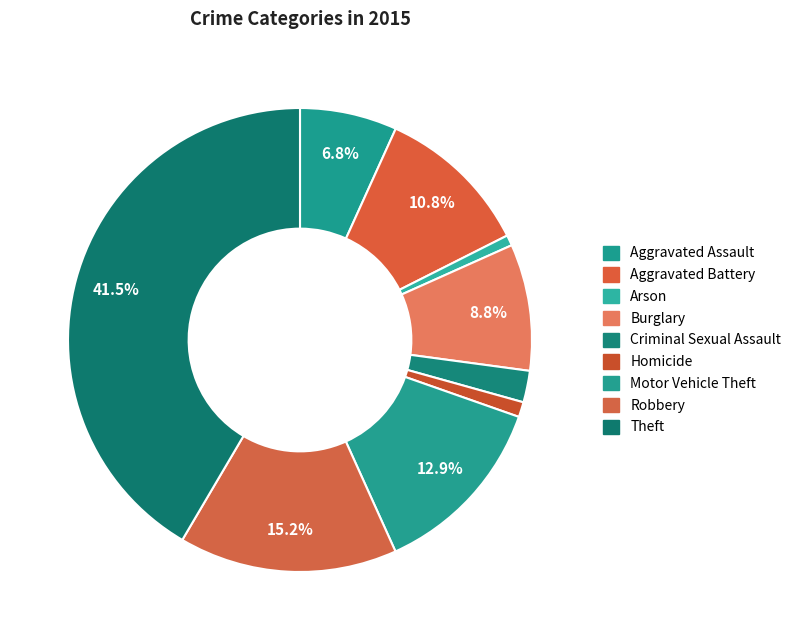

To the nearest percent, what is the combined percentage of Motor Vehicle Theft and Homicide?

14%